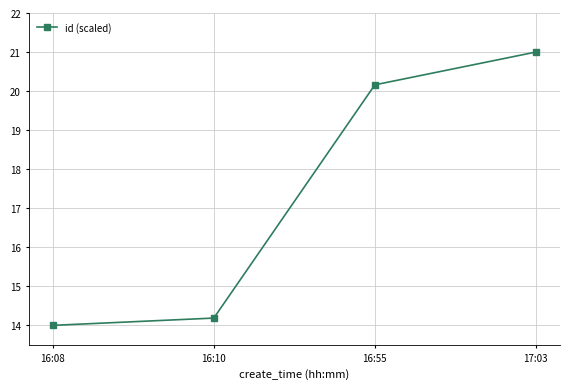

List the labels in order of value, smallest first.

16:08, 16:10, 16:55, 17:03